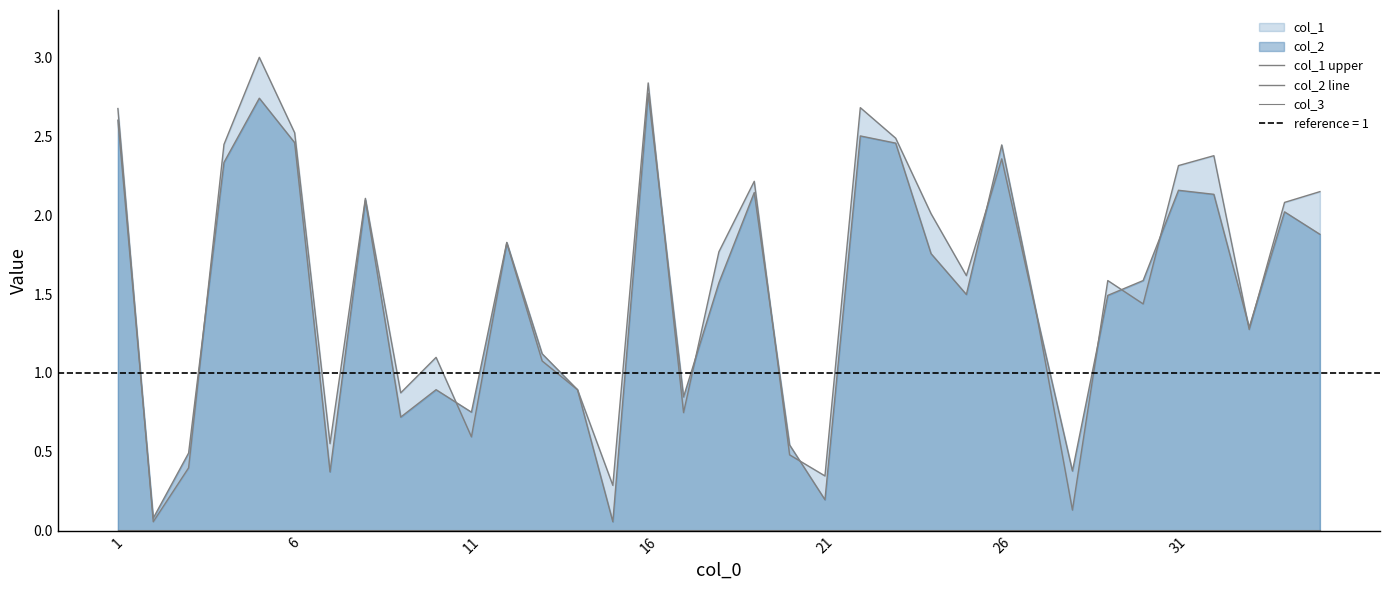

How many categories are shown in the chart?

35